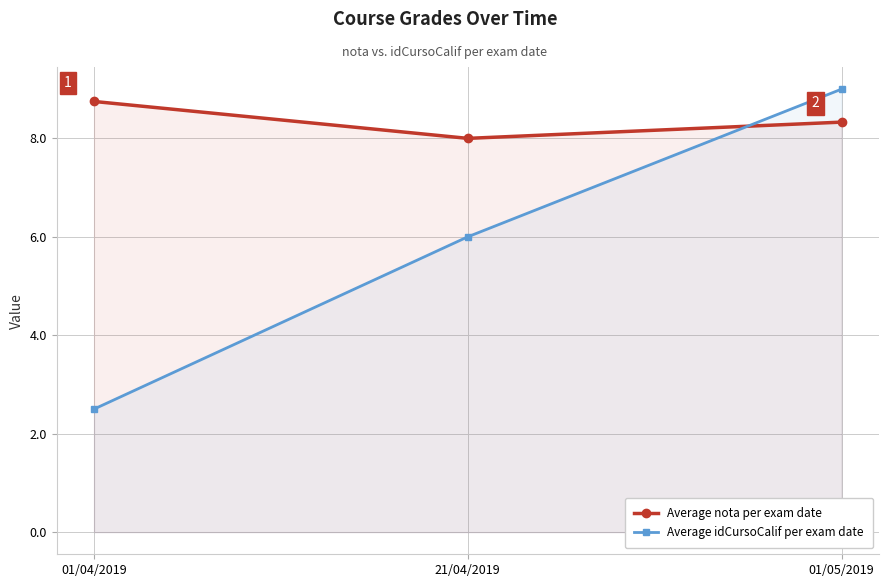

The Average idCursoCalif per exam date series shows 6.0 at 21/04/2019. True or false?

True